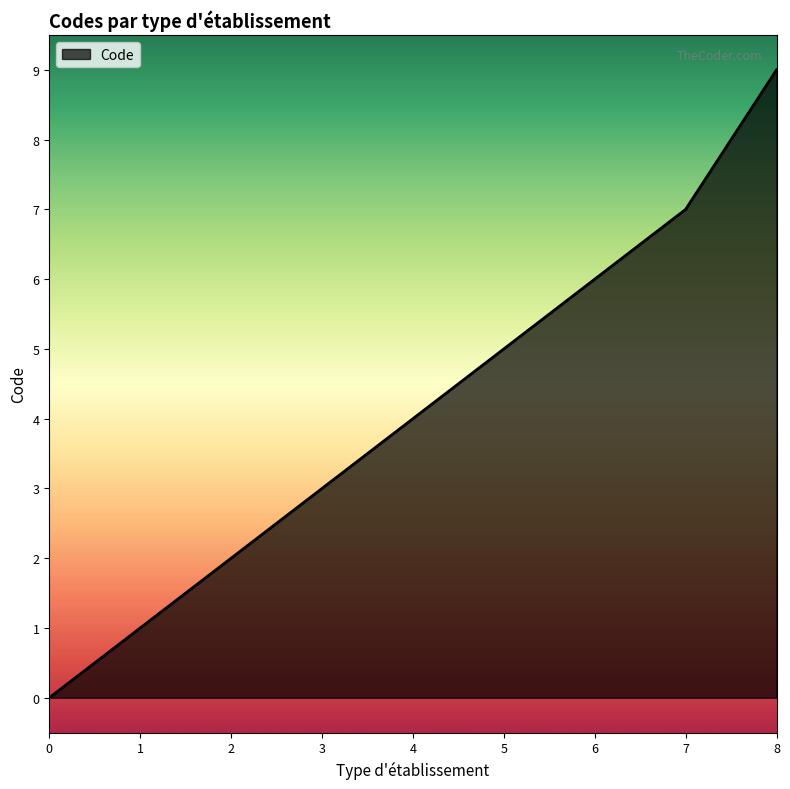

List the labels in order of value, largest first.

8, 7, 6, 5, 4, 3, 2, 1, 0